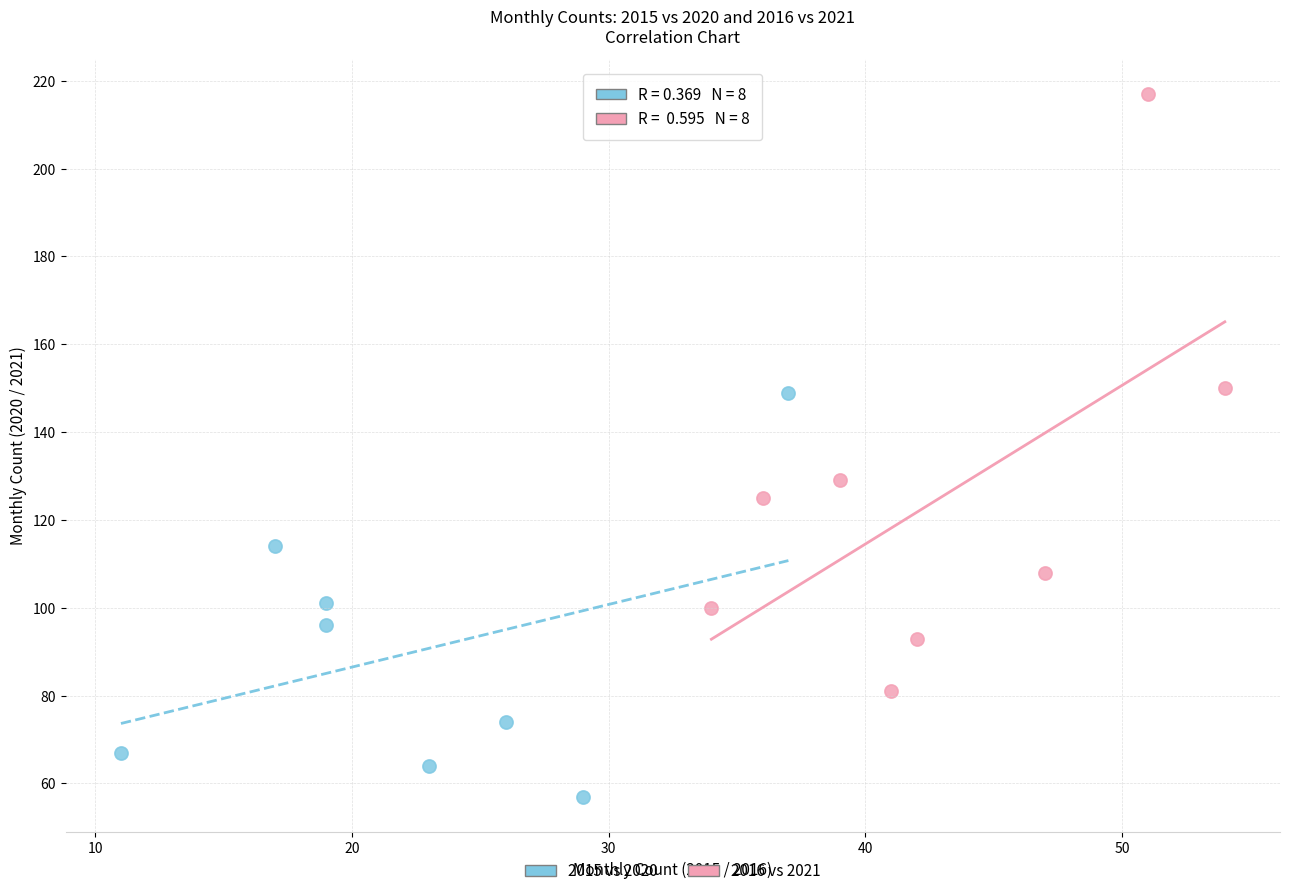

Which series reaches the maximum Y coordinate?

2016 vs 2021